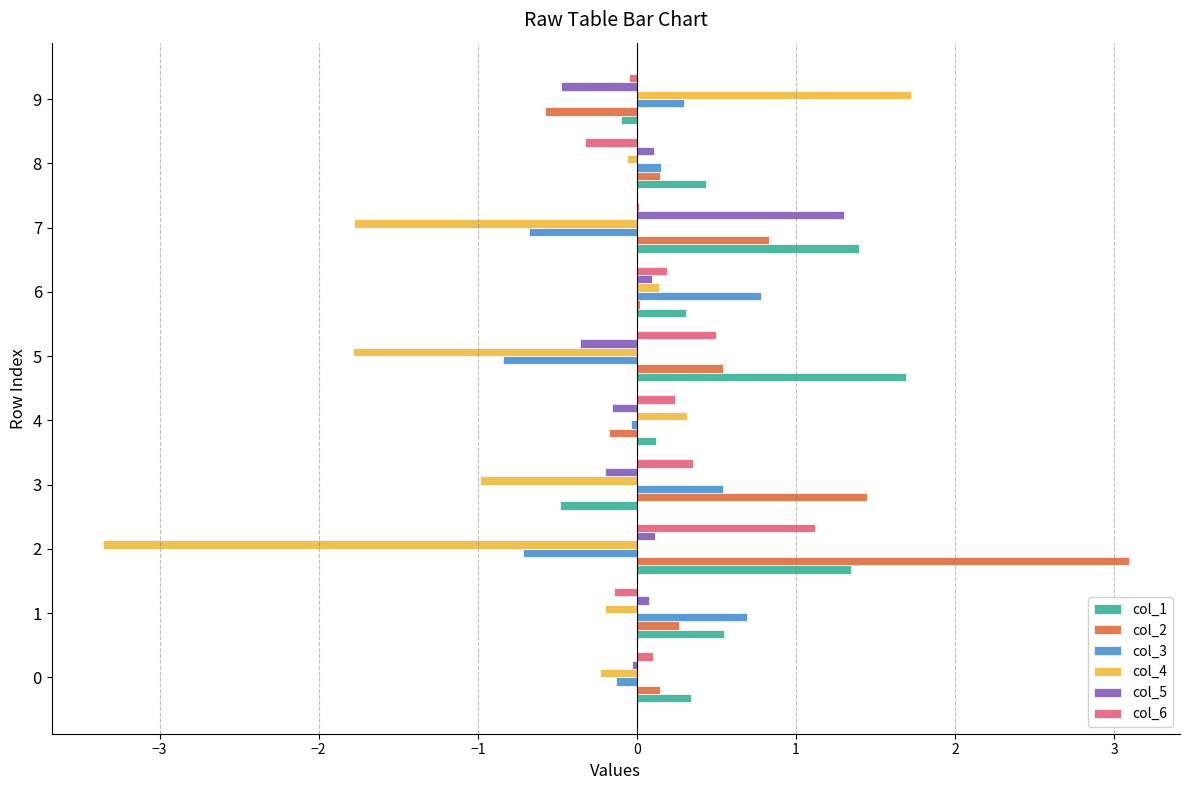

What is the sum of all col_5 values?

0.5